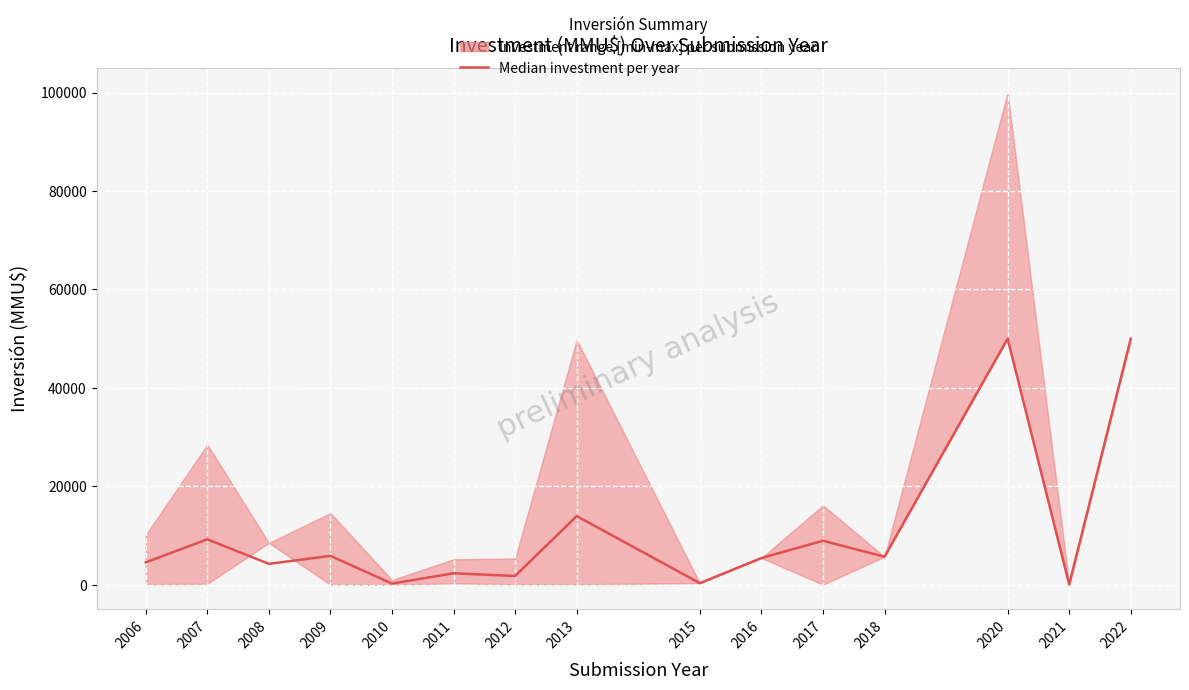

The chart shows a value of 9250 at 2007. True or false?

True